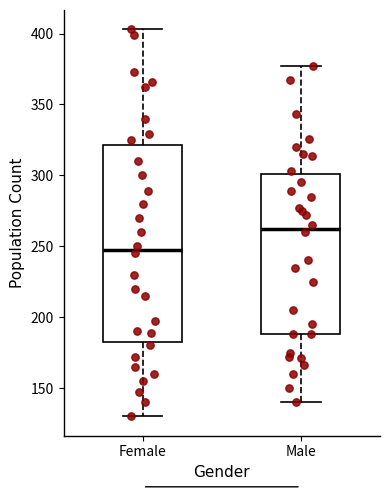

Reading left to right, transcribe this box plot: for each box, give where its median line is, the range the box spans, and where its two whiskers end, as read against the y-axis. The values are not printed on the chart, so give them approximately, as read against the axis.

Female: median 250, box 180 to 320, whiskers 130 to 405
Male: median 265, box 190 to 300, whiskers 140 to 375